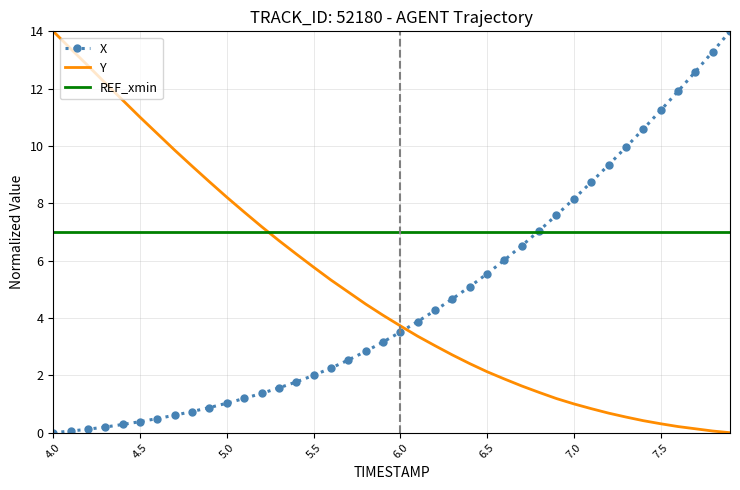

What is the greatest value displayed?

14.0